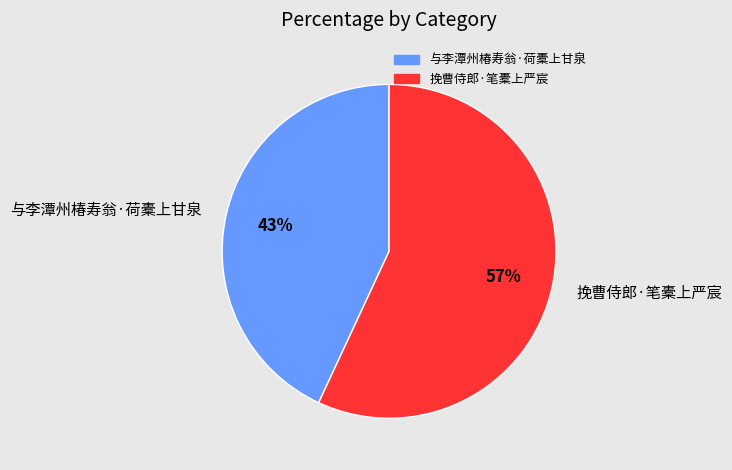

To the nearest percent, what is the difference between the largest and smallest slice percentages?

14%